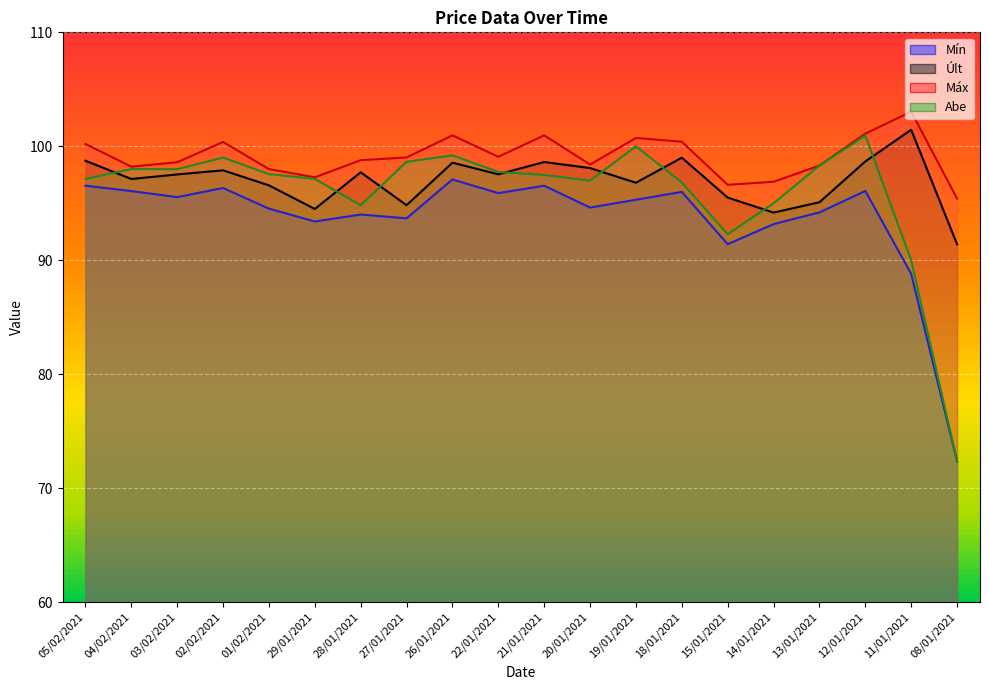

Does the chart display data point markers on the line(s)?

No